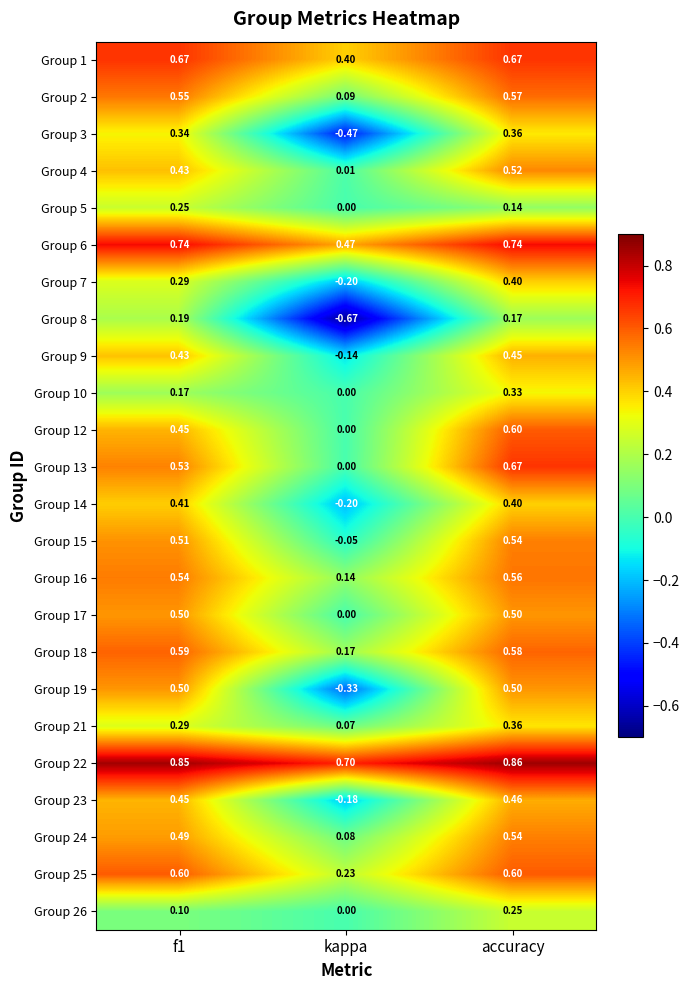

Which series has the largest total across all categories?

Group 22